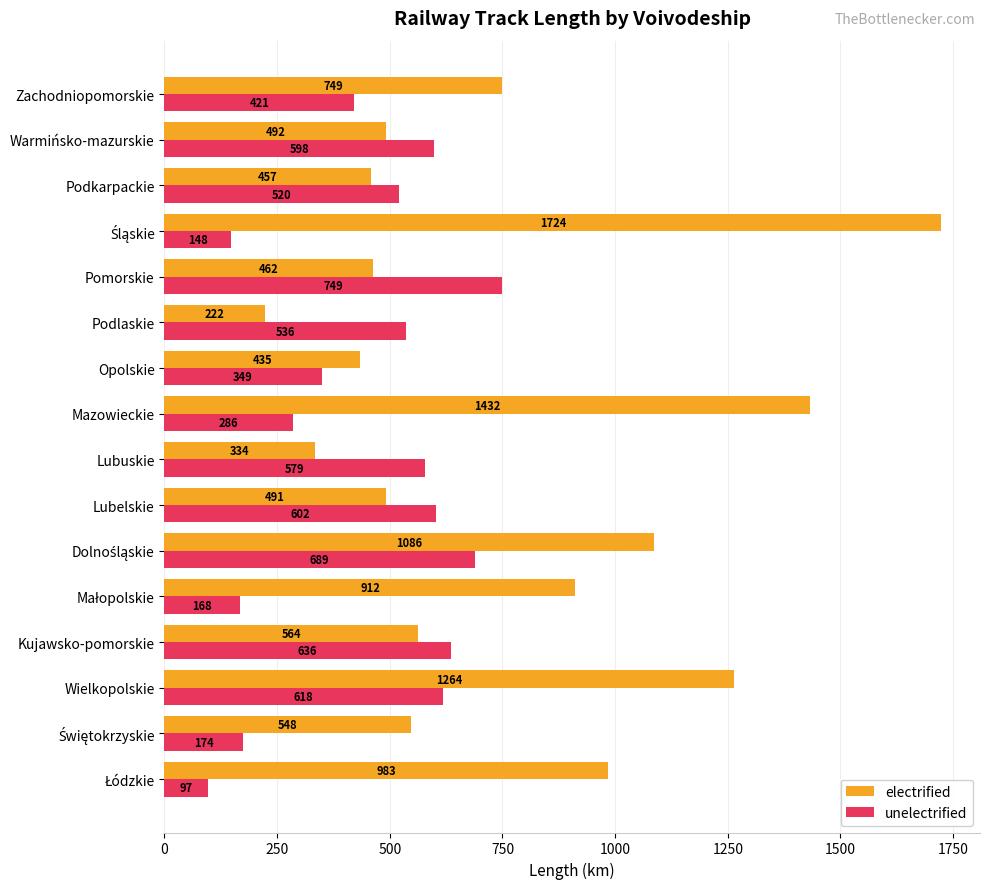

The unelectrified series shows 536.1 at Podlaskie. True or false?

True